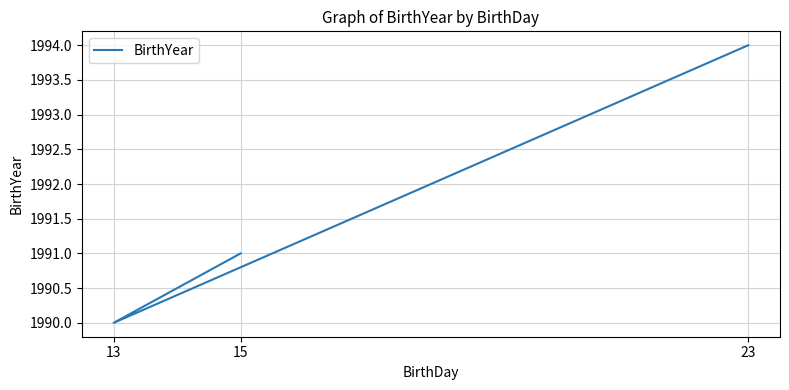

What is the difference between the second highest and minimum values?

1